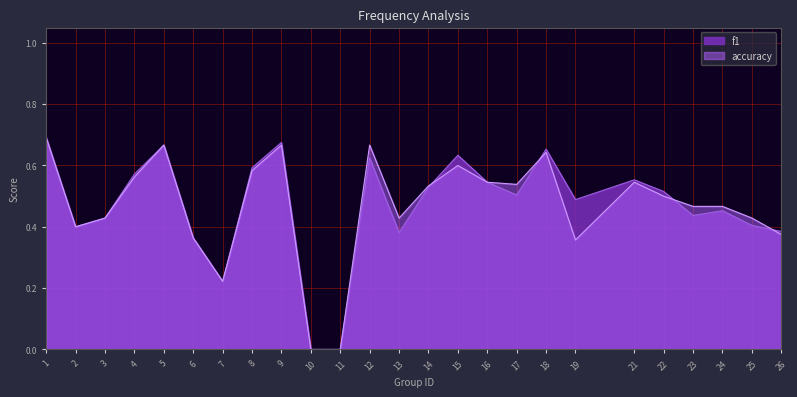

True or false: accuracy has a value of 0.0 at 10.

True